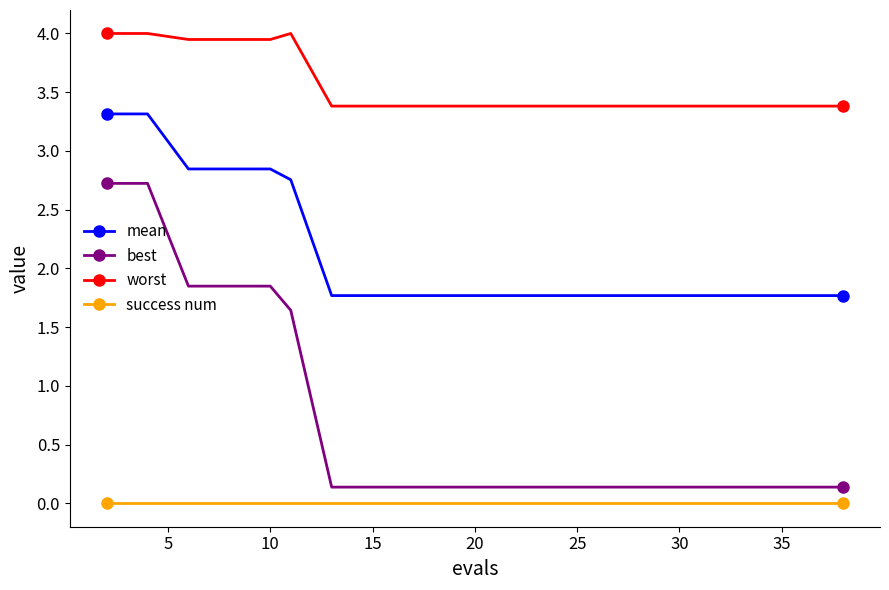

List the series in order of their peak value, highest first.

worst, mean, best, success num